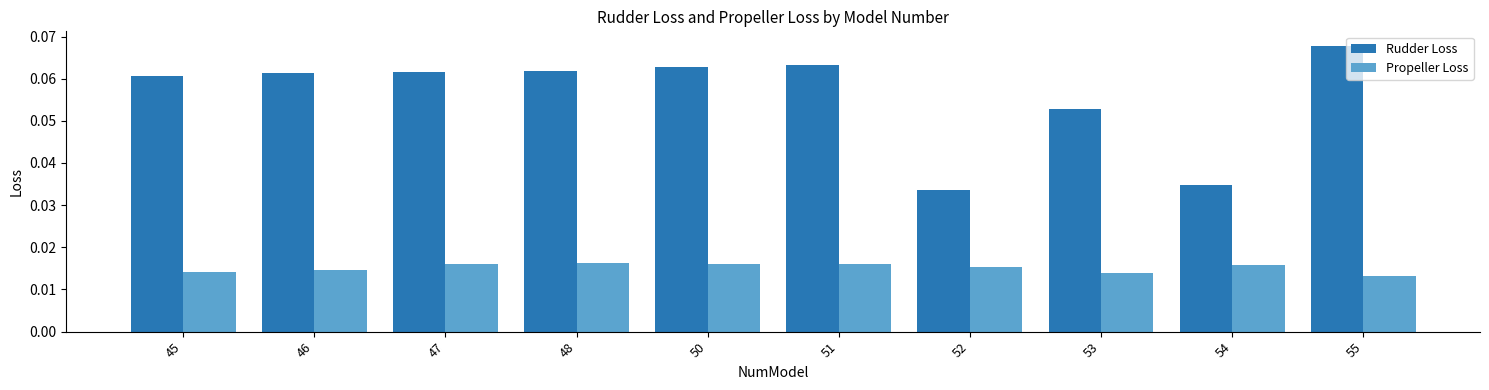

At 55, list the series in order from smallest to largest.

Propeller Loss, Rudder Loss